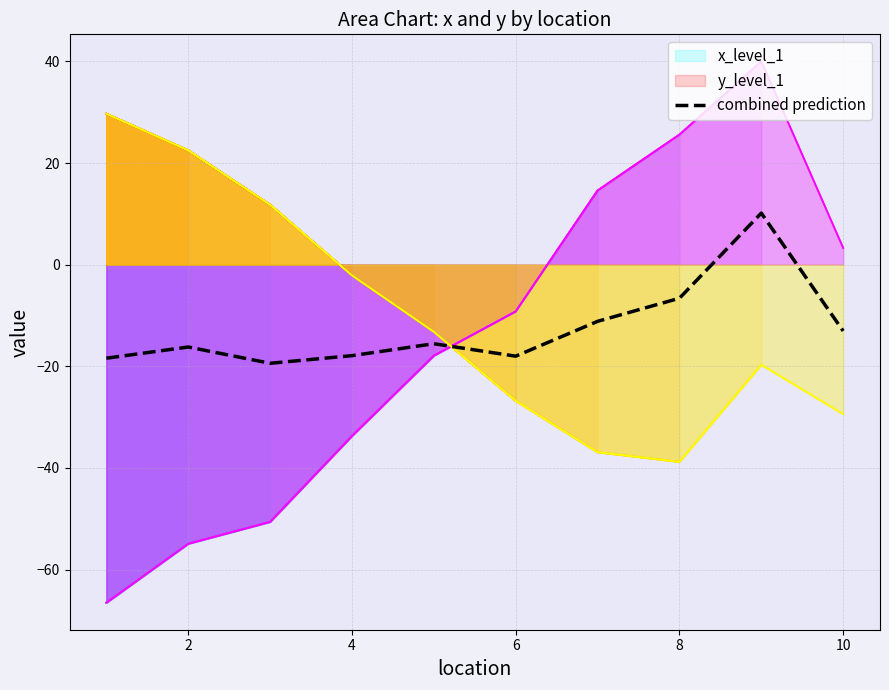

The combined prediction series shows -6.6 at 10. True or false?

False